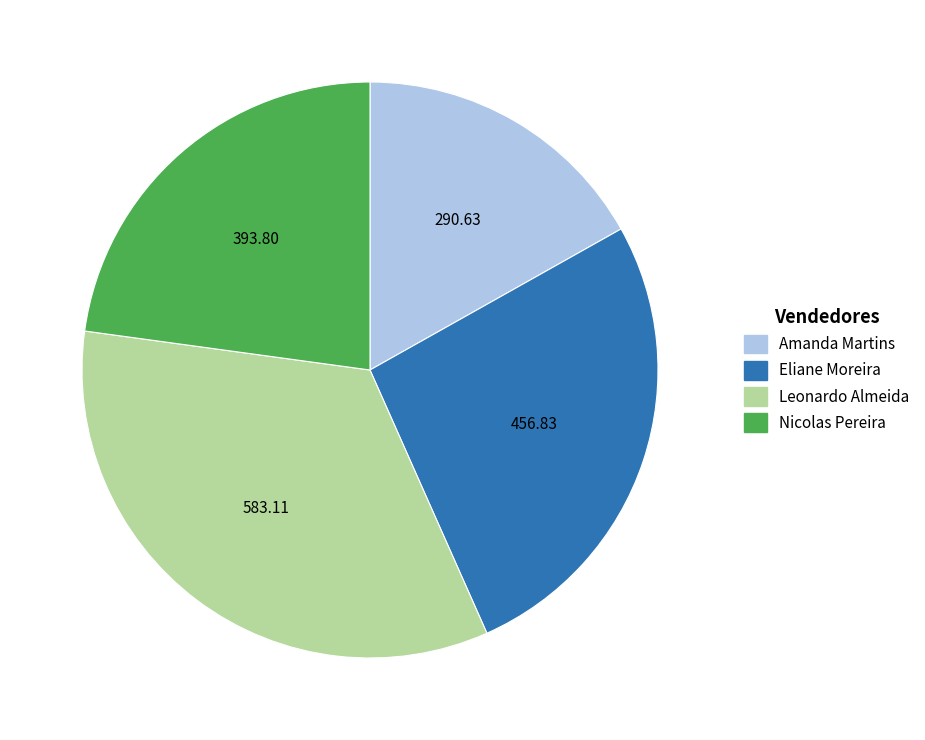

Rank the categories by value from lowest to highest.

Amanda Martins, Nicolas Pereira, Eliane Moreira, Leonardo Almeida